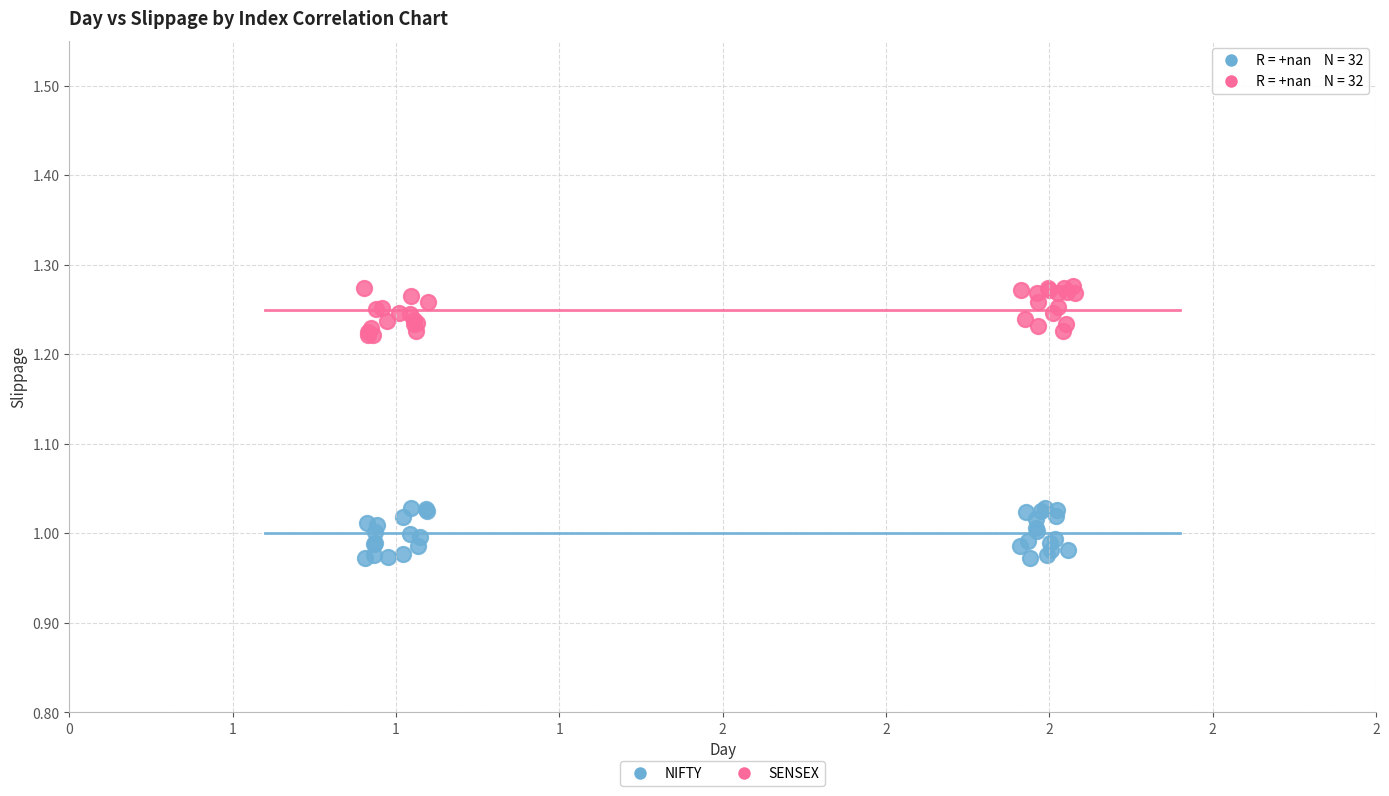

What are all the series names shown in the legend?

NIFTY, SENSEX